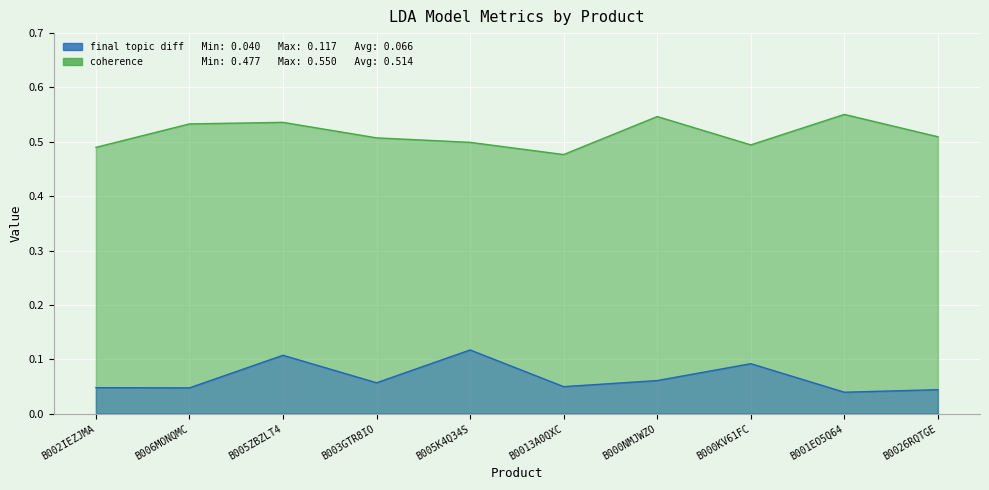

Which series has the widest spread of values?

final topic diff